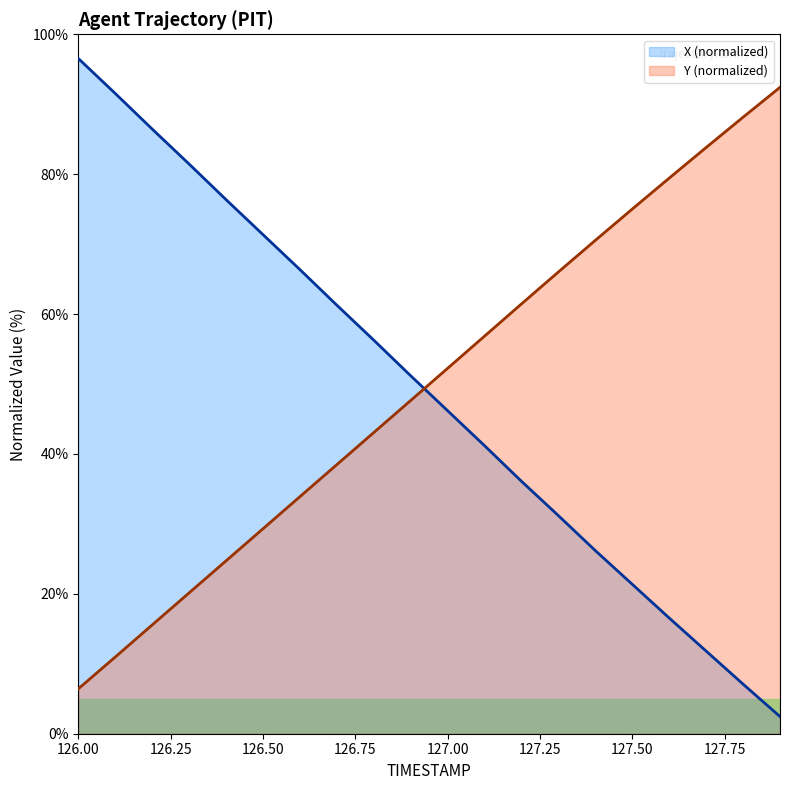

List the labels in order of Y value, smallest first.

126.0, 126.1, 126.2, 126.3, 126.4, 126.5, 126.6, 126.7, 126.8, 126.9, 127.0, 127.1, 127.2, 127.3, 127.4, 127.5, 127.6, 127.7, 127.8, 127.9